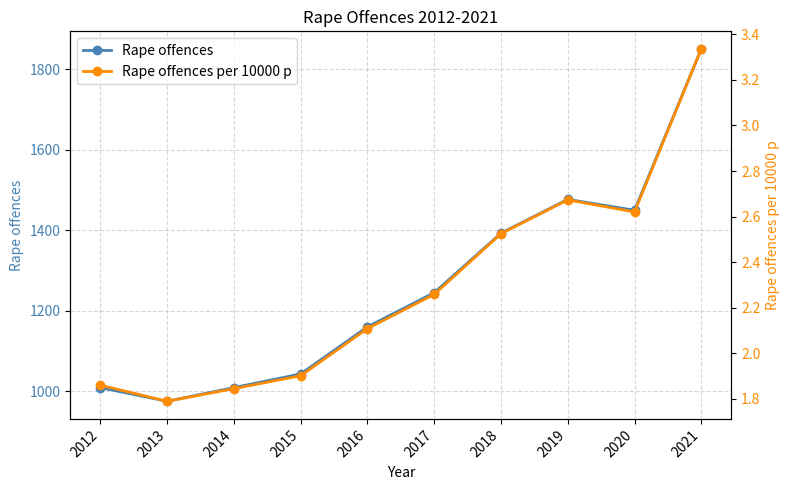

At how many categories does at least one series exceed 912?

10